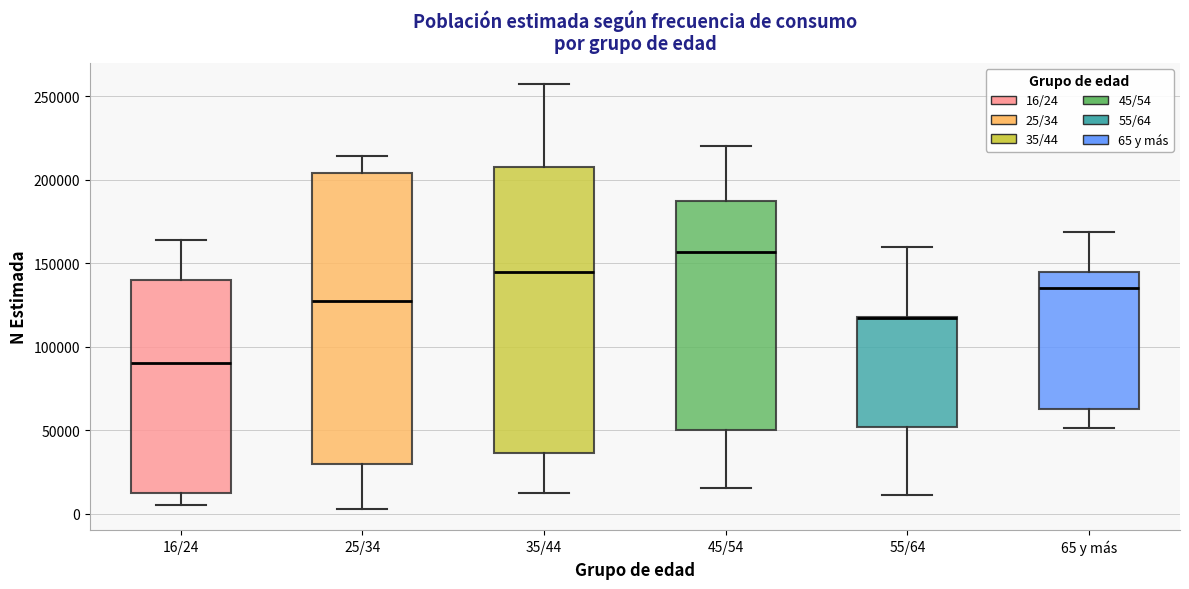

Reading left to right, read every box against the y-axis: the position of its median line, the range the box covers, and the ends of its whiskers. The values are not printed on the chart, so give them approximately, as read against the axis.

16/24: median 90000, box 10000 to 140000, whiskers 5000 to 165000
25/34: median 130000, box 30000 to 205000, whiskers 5000 to 215000
35/44: median 145000, box 35000 to 205000, whiskers 15000 to 255000
45/54: median 155000, box 50000 to 185000, whiskers 15000 to 220000
55/64: median 115000 (drawn on the box's upper edge), box 50000 to 120000, whiskers 10000 to 160000
65 y más: median 135000, box 65000 to 145000, whiskers 50000 to 170000